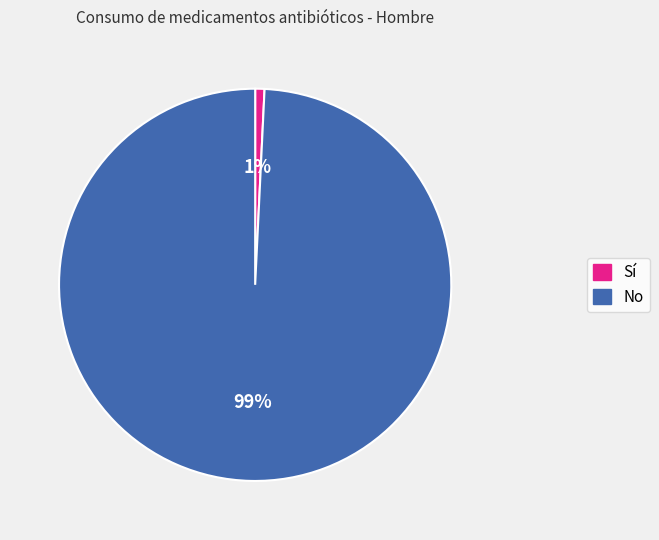

The No slice represents 89% of the pie. True or false?

False